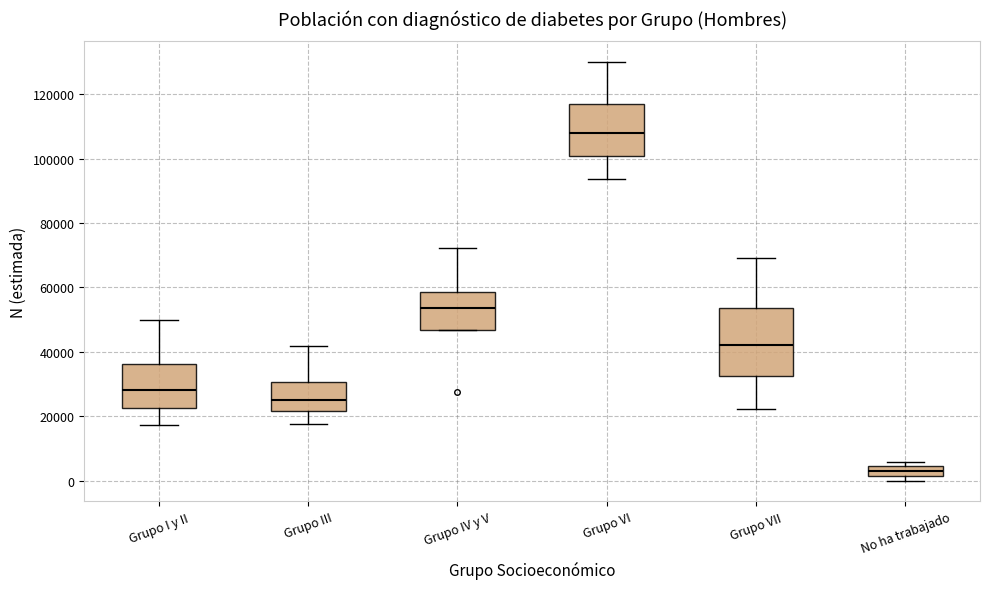

Where does the median line of the box for Grupo I y II sit on the y-axis? The values are not printed on the chart, so give them approximately, as read against the axis.

28000